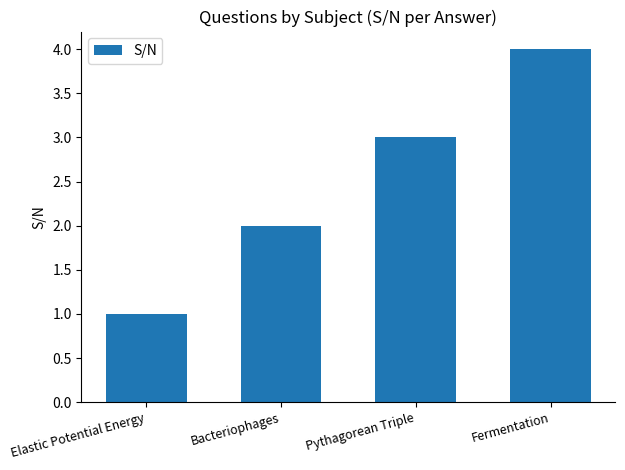

List the labels in order of value, largest first.

Fermentation, Pythagorean Triple, Bacteriophages, Elastic Potential Energy